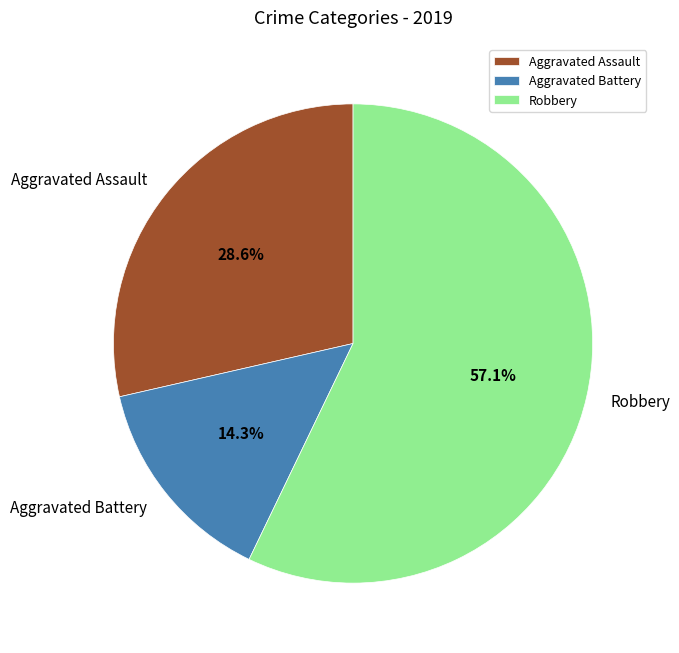

What is the smallest slice in the pie chart?

Aggravated Battery